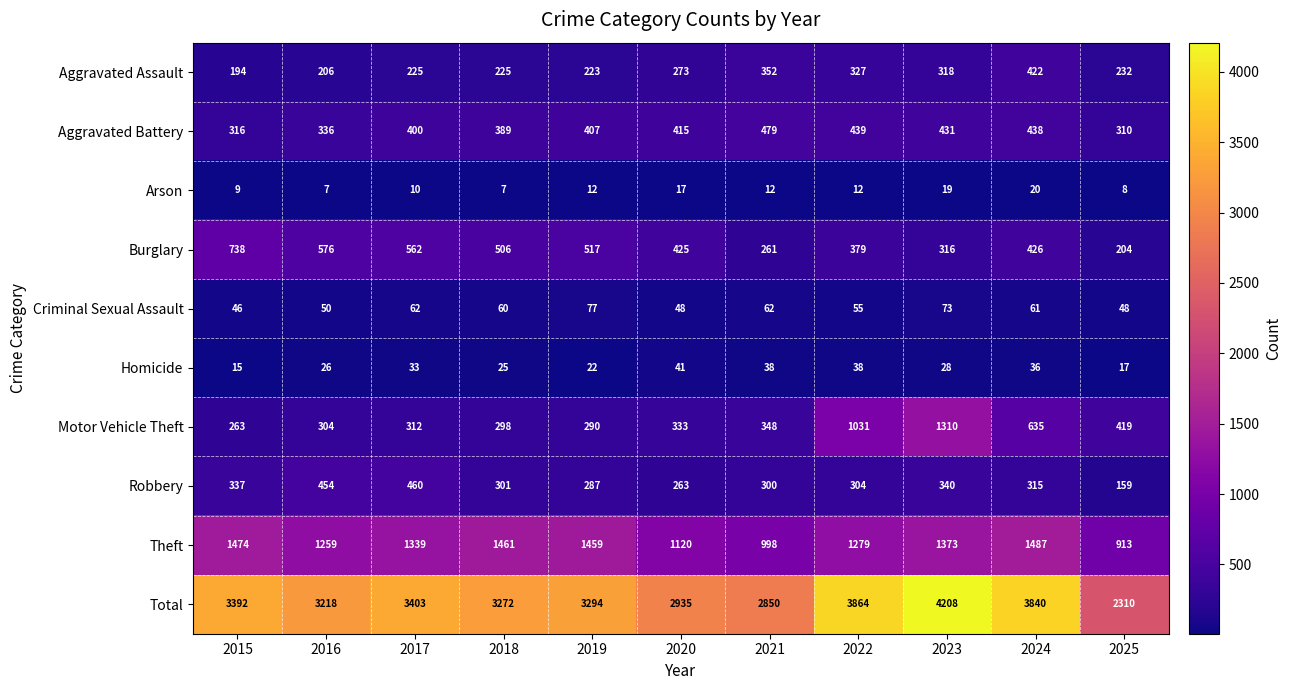

Where does the Burglary series first go above 426?

2015